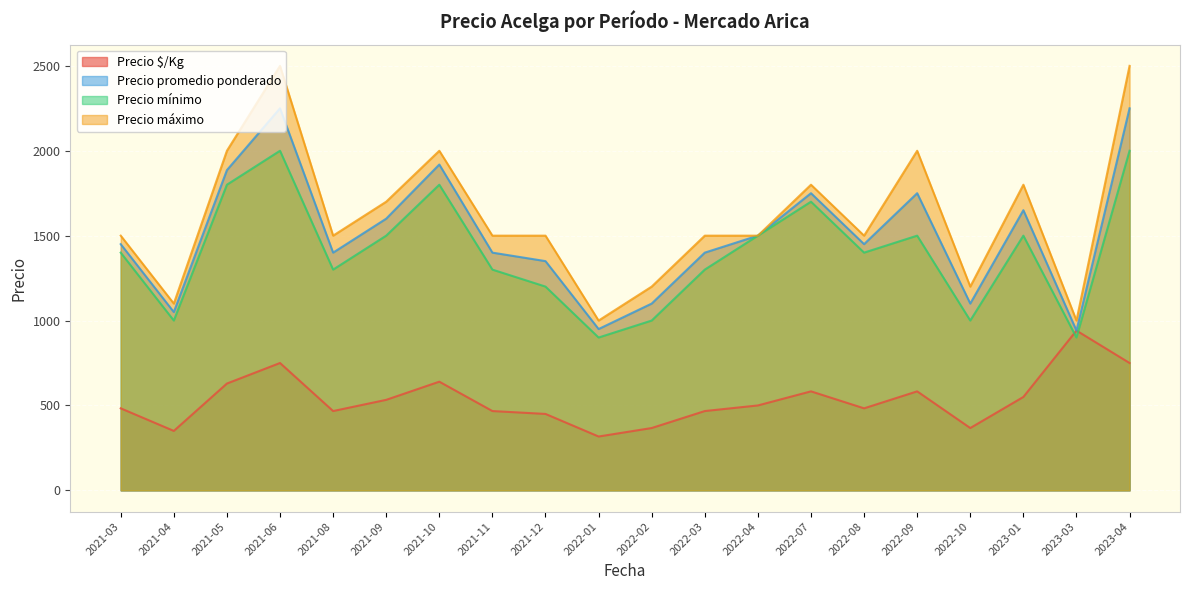

Where does the Precio promedio ponderado series first go above 1450?

2021-05